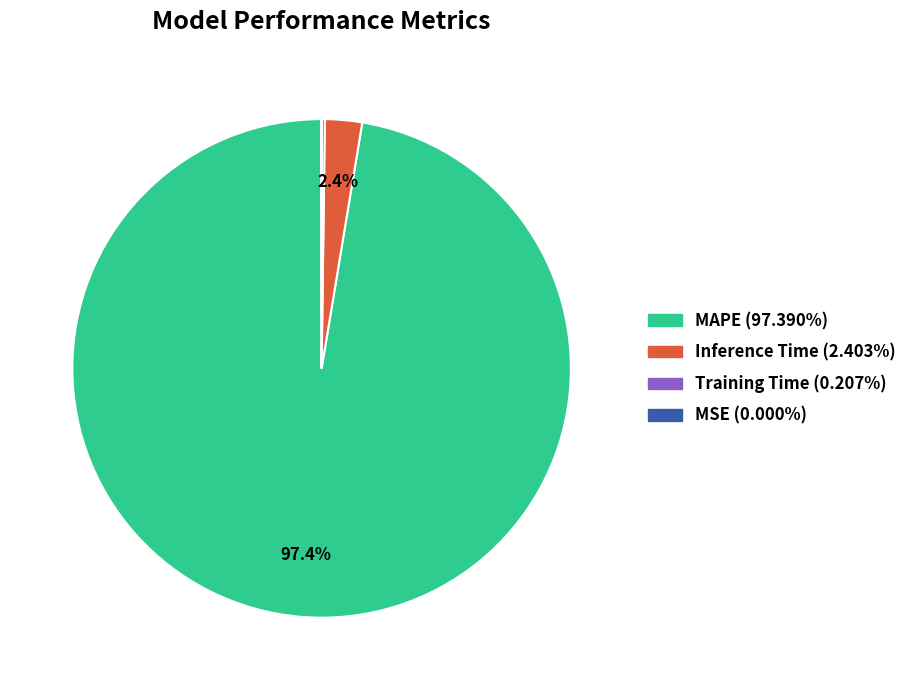

What is the largest slice in the pie chart?

MAPE